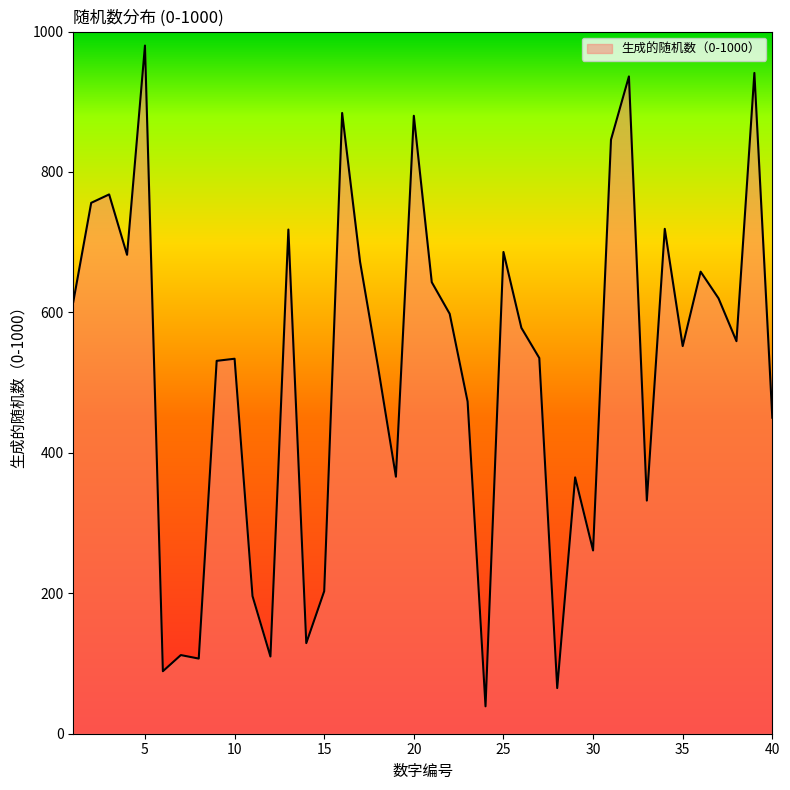

What is the minimum value shown in the chart?

39